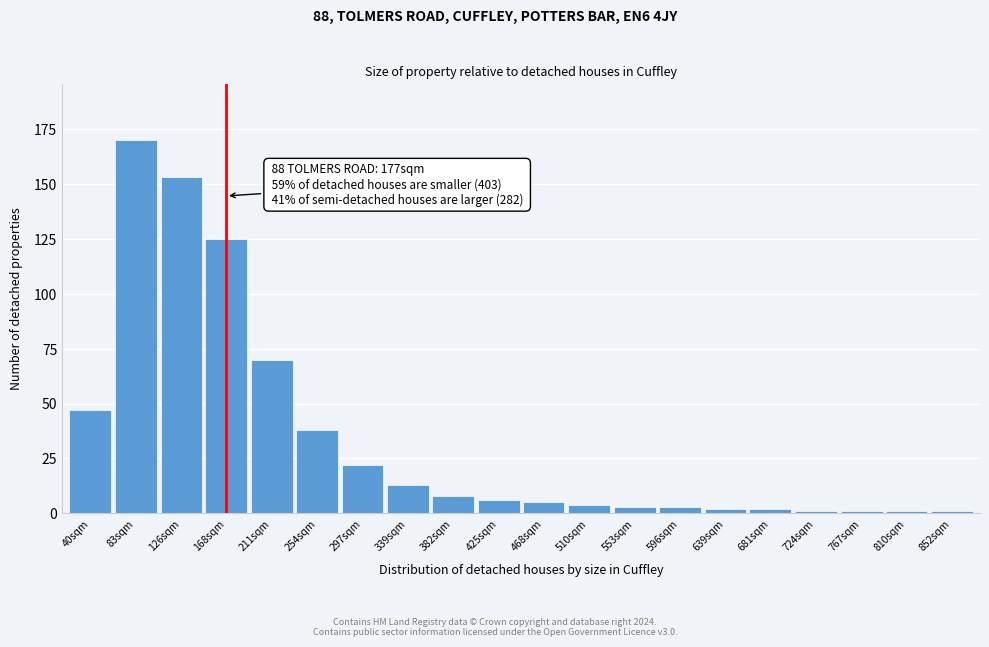

Reading right to left, list all the values displayed in this chart.

1	1	1	1	2	2	3	3	4	5	6	8	13	22	38	70	125	153	170	47